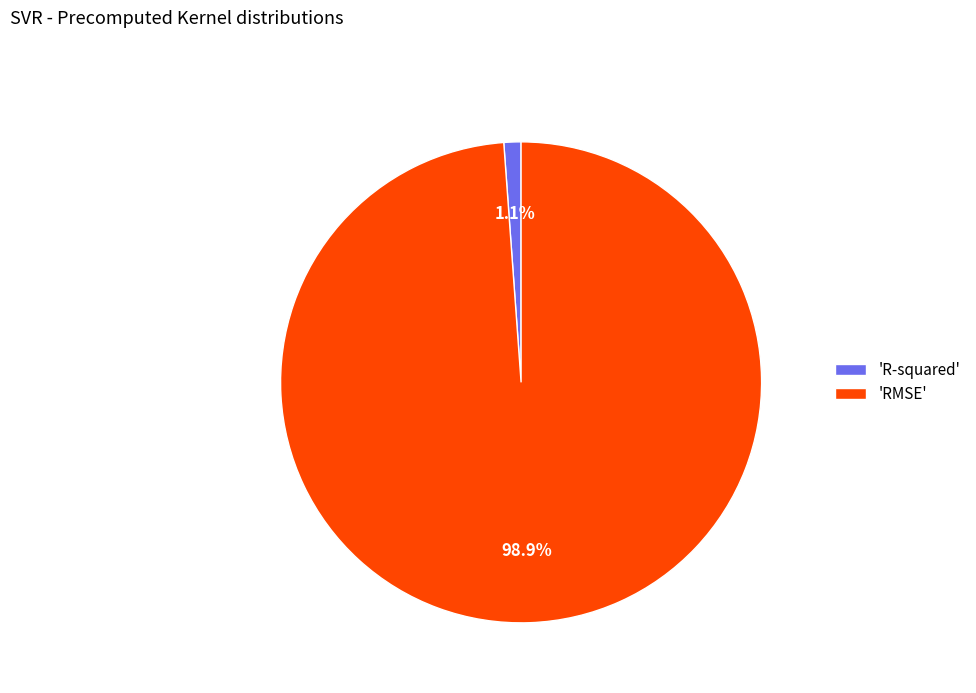

Count the number of slices in the pie.

2